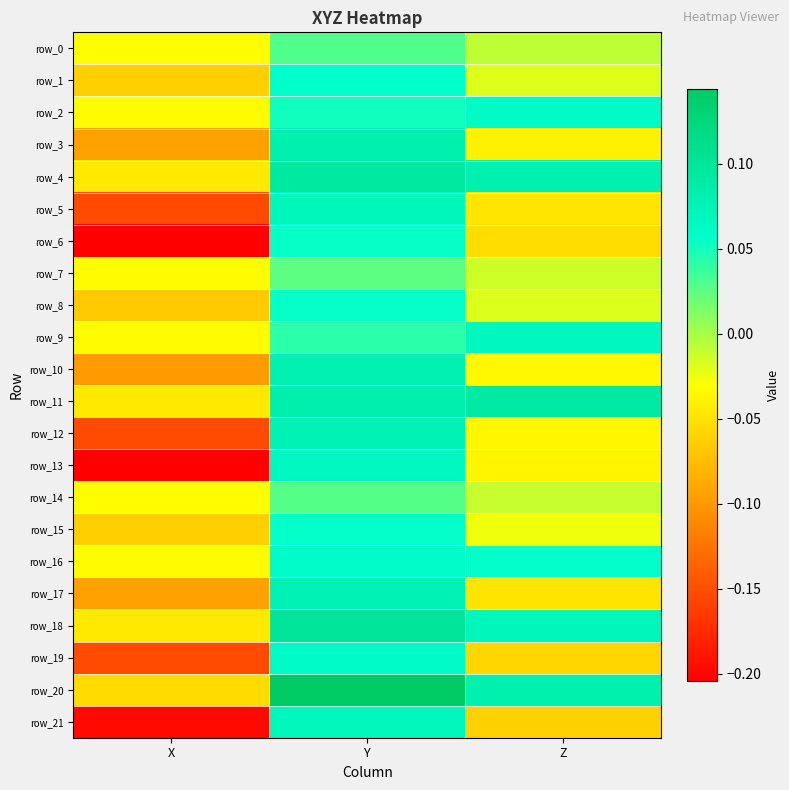

Where is row_8 nearest to the value 0?

Z